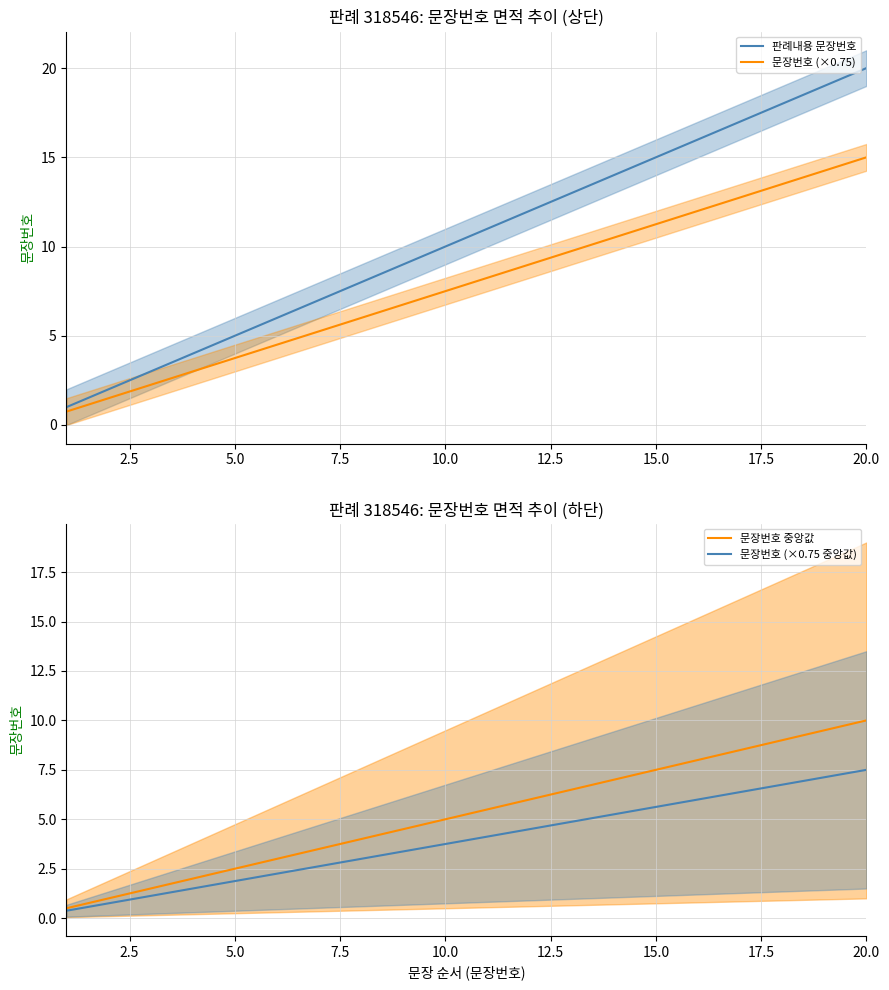

What is the minimum value for 문장번호 (×0.75)?

0.8